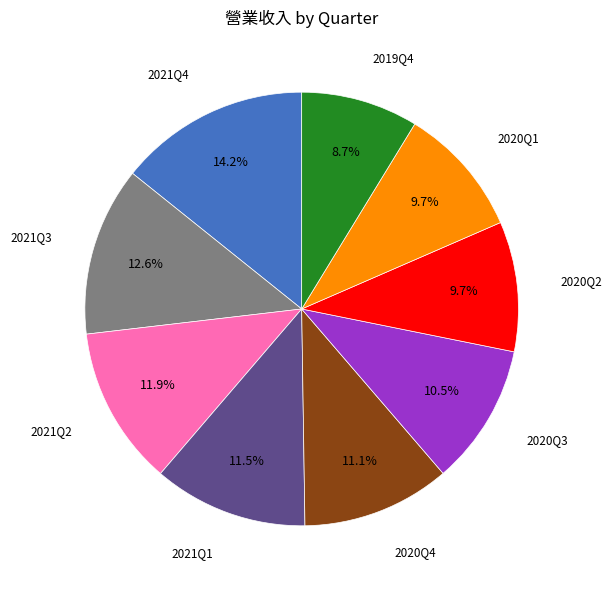

Is there a majority slice in this chart?

No